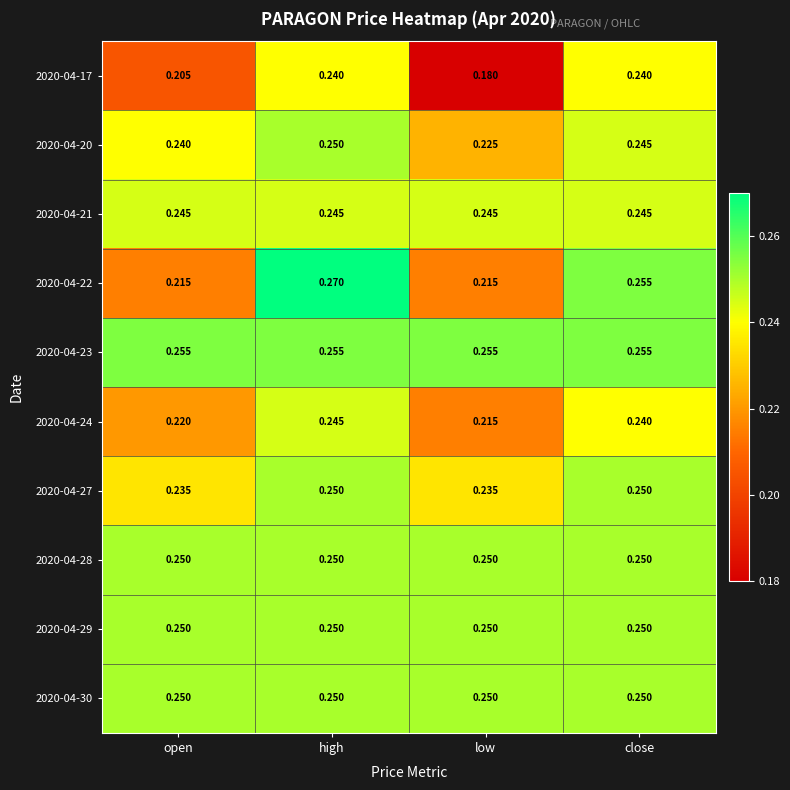

At which category does the chart reach its minimum across all series?

low